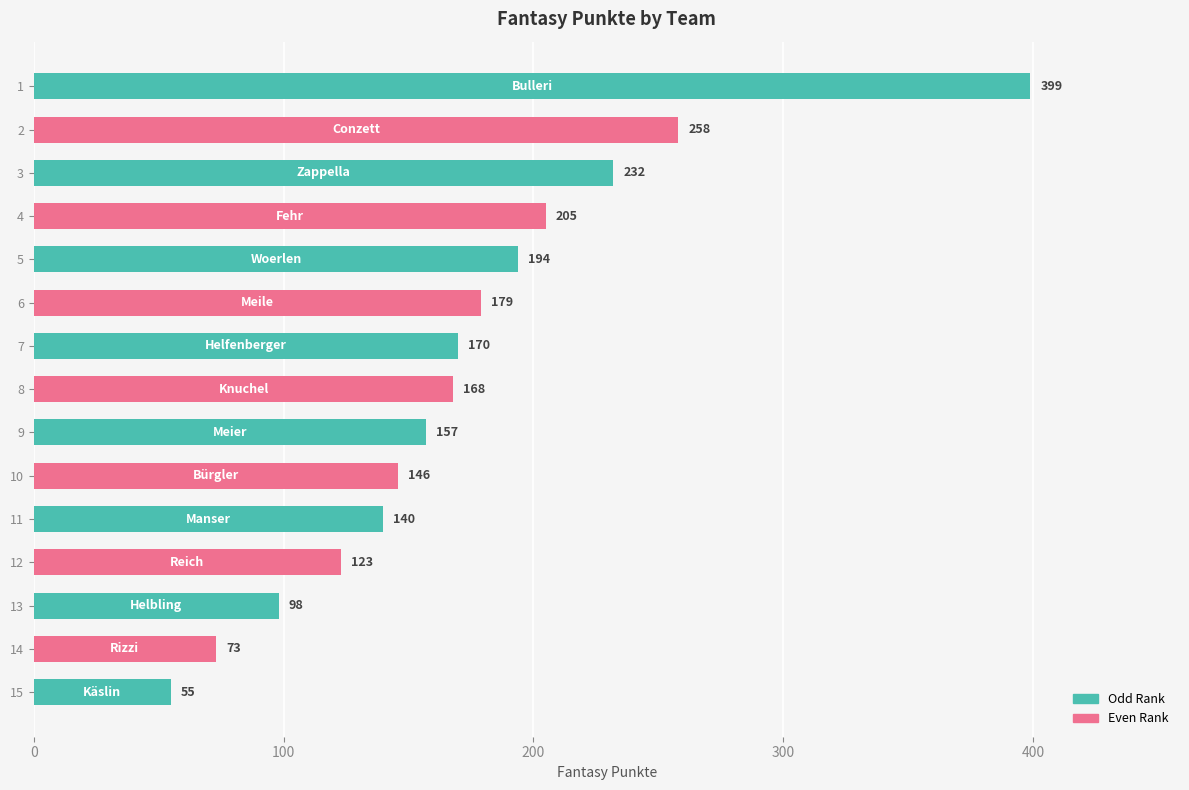

List the labels in order of value, largest first.

Bulleri, Conzett, Zappella, Fehr, Woerlen, Meile, Helfenberger, Knuchel, Meier, Bürgler, Manser, Reich, Helbling, Rizzi, Käslin